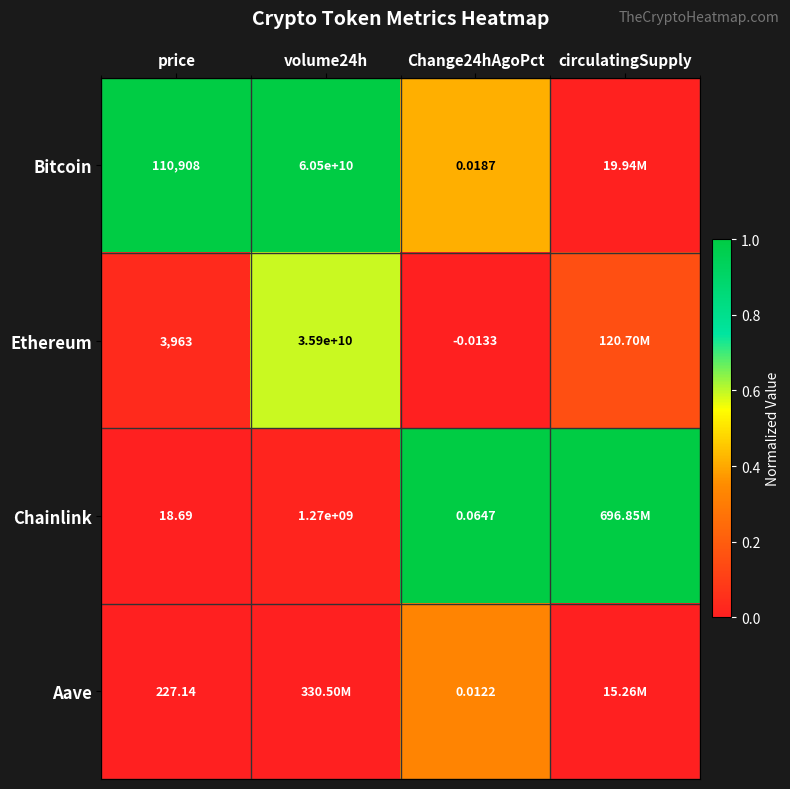

What is the difference between the maximum and minimum values in the Bitcoin series?

1.0